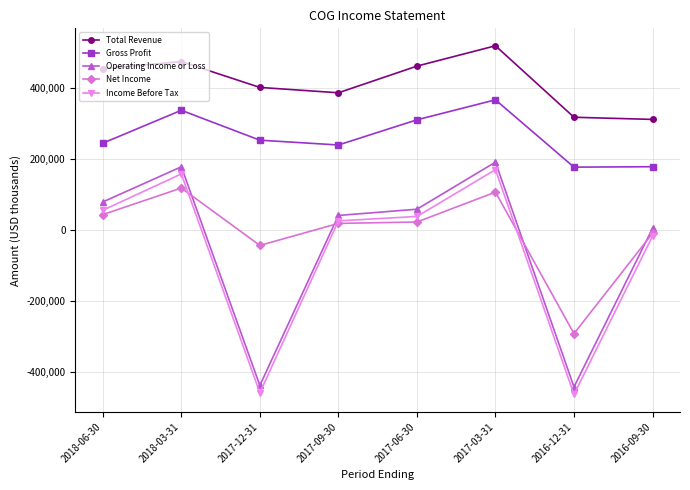

What is the difference between the highest and lowest values at 2017-03-31?

412100